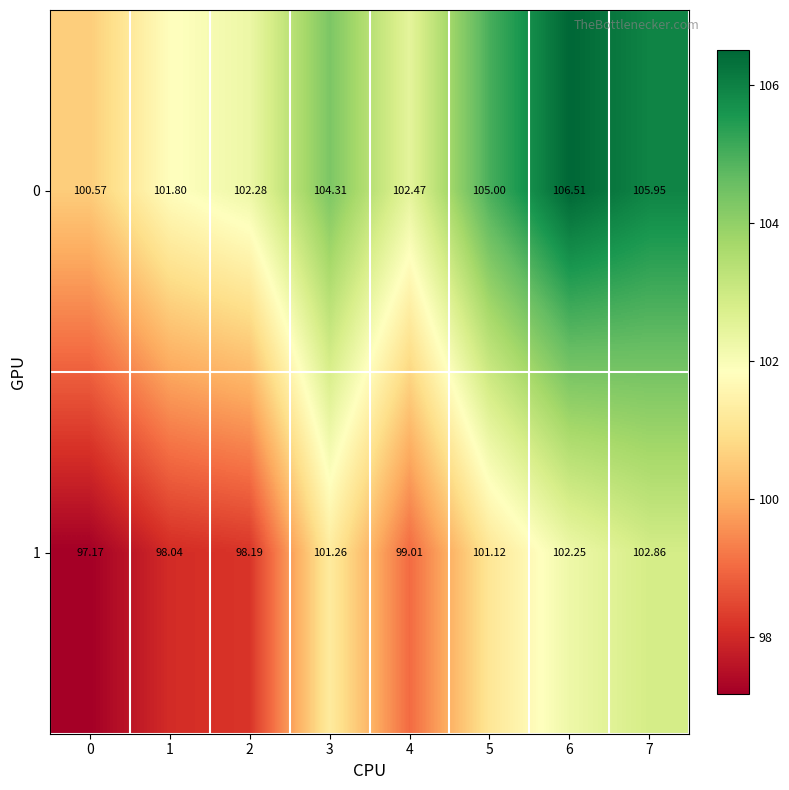

Is the value of 1 at 3 greater than the value of 0 at 2?

No